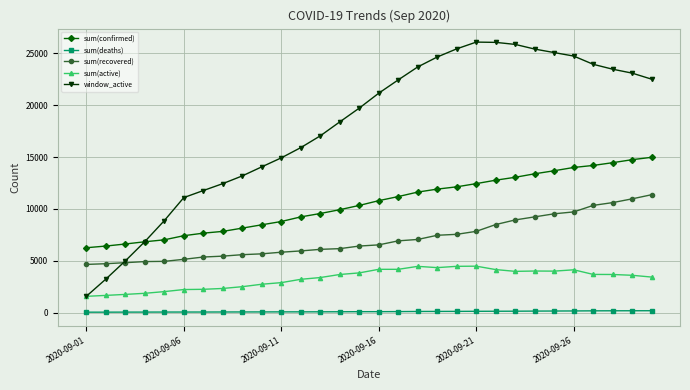

True or false: sum(deaths) and sum(recovered) intersect in this chart.

False